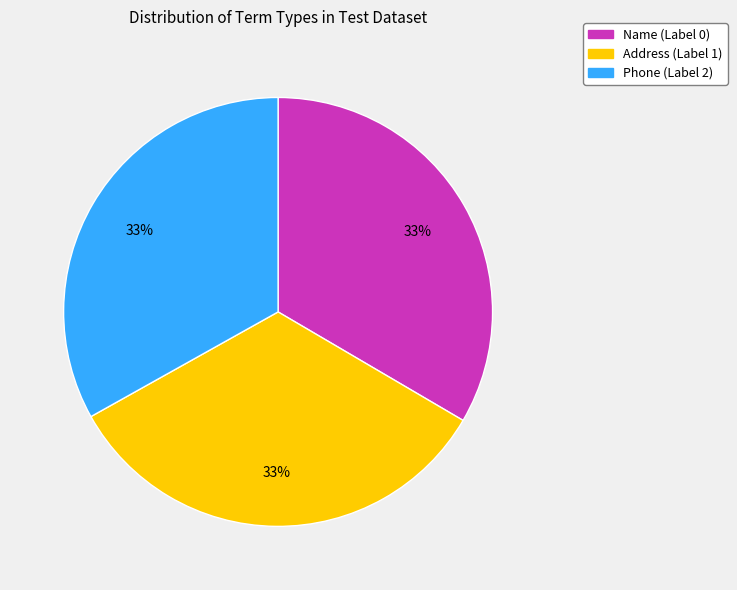

Does any single category account for the majority?

No